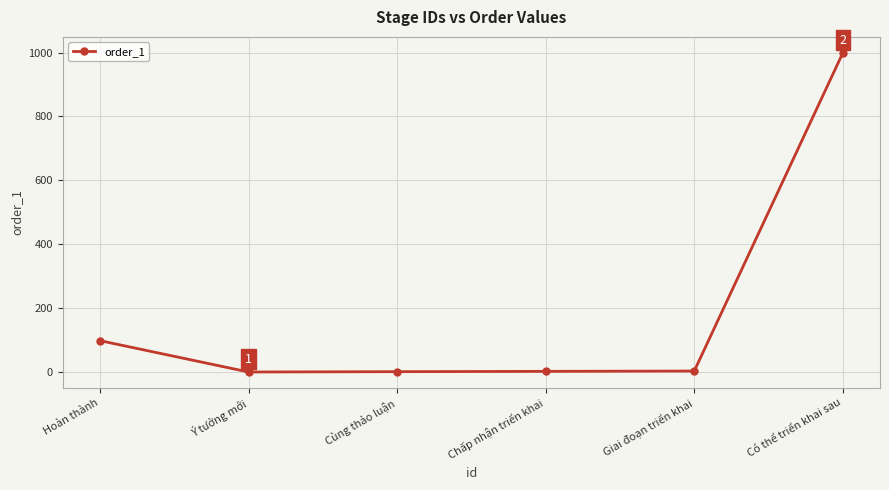

Which label corresponds to the largest value in the chart?

Có thể triển khai sau